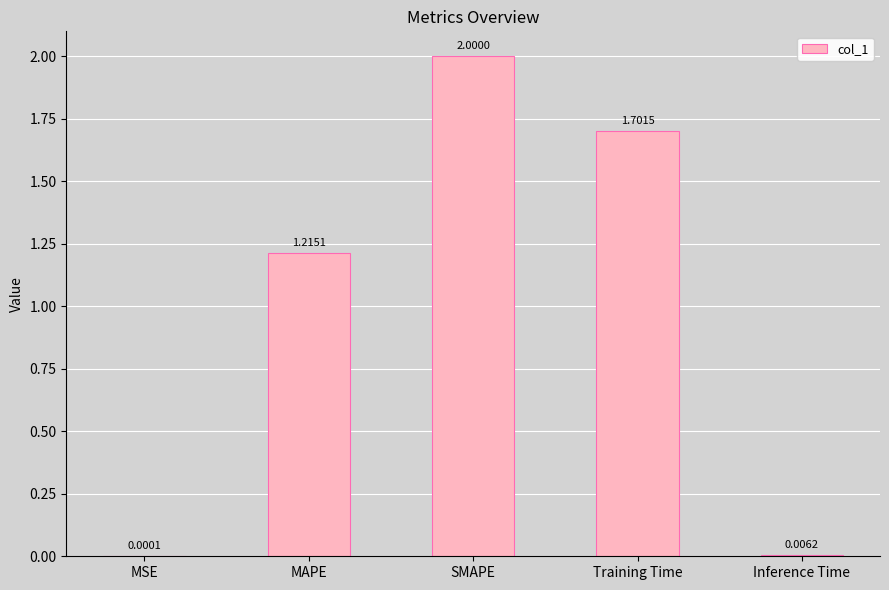

Which label corresponds to the largest value in the chart?

SMAPE